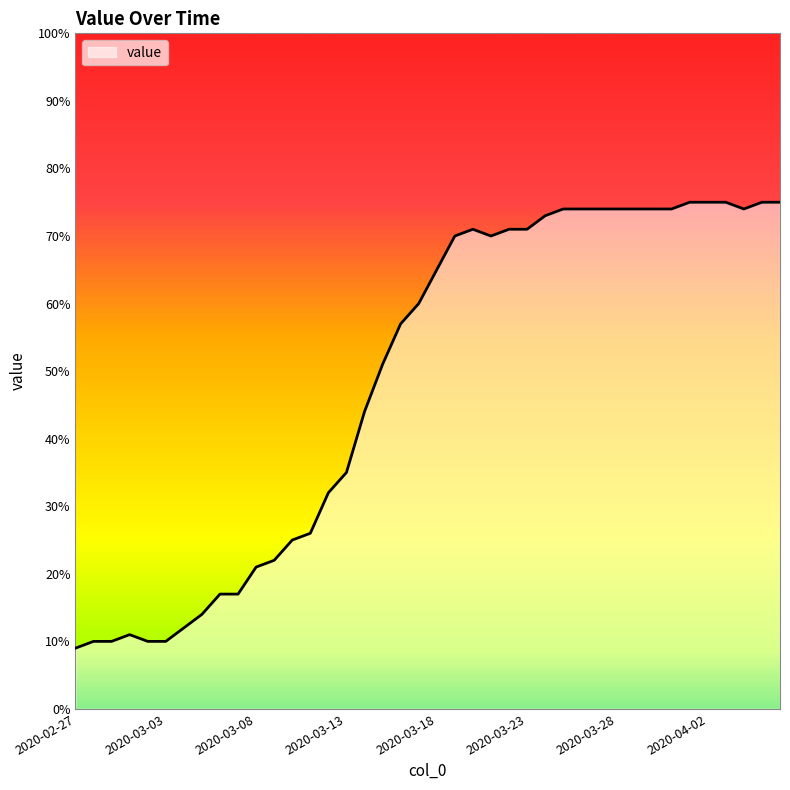

What is the smallest value displayed?

9